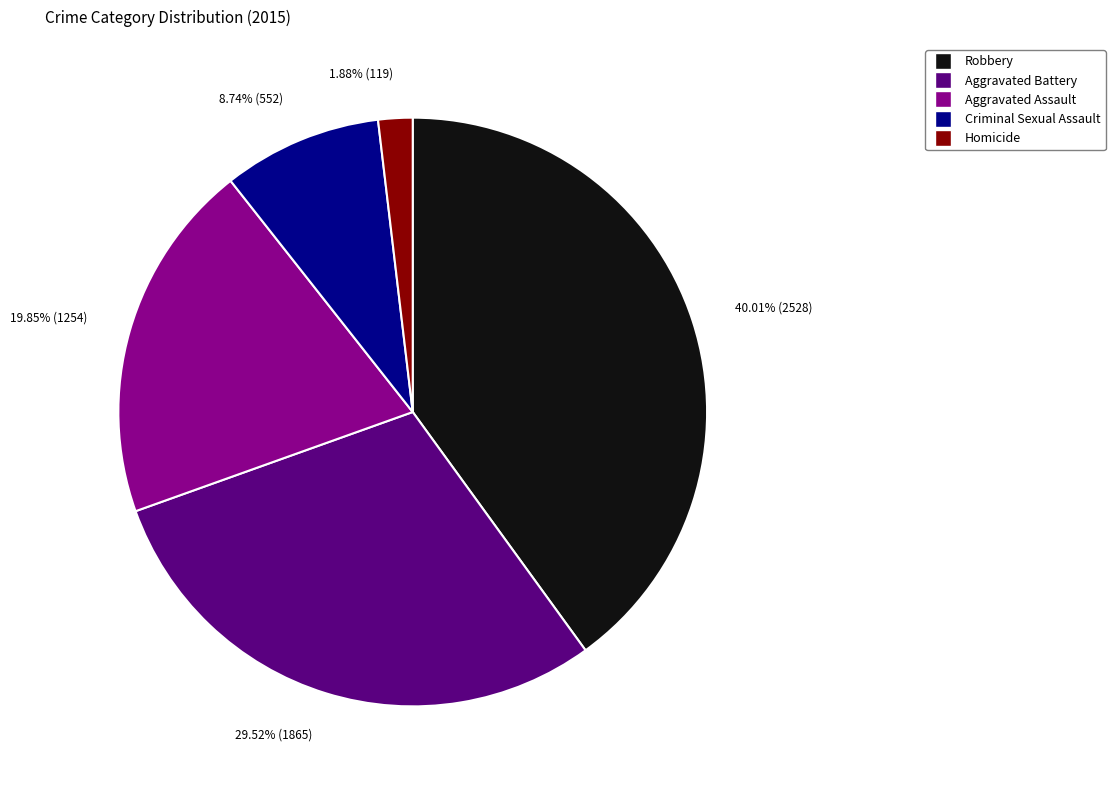

To the nearest percent, what is the difference between the largest and smallest slice percentages?

38%